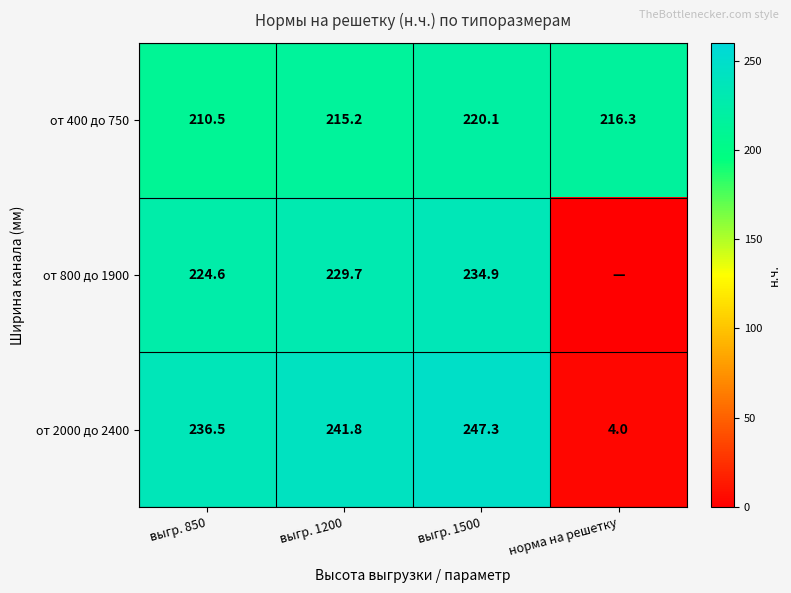

List the labels in order of от 400 до 750 value, largest first.

выгр. 1500, норма на решетку, выгр. 1200, выгр. 850